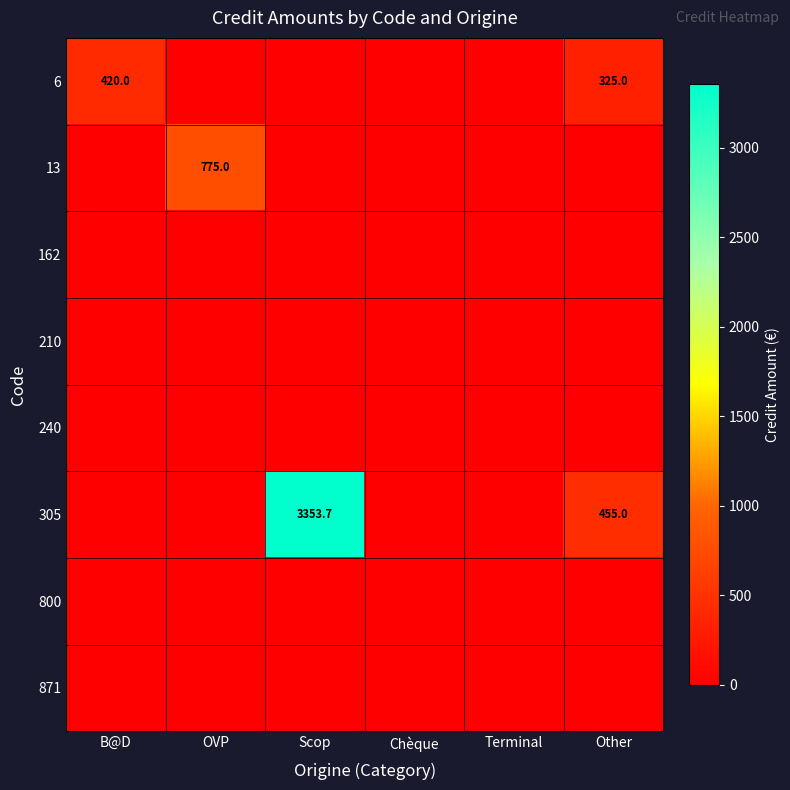

Where is 871 nearest to the value 0?

B@D